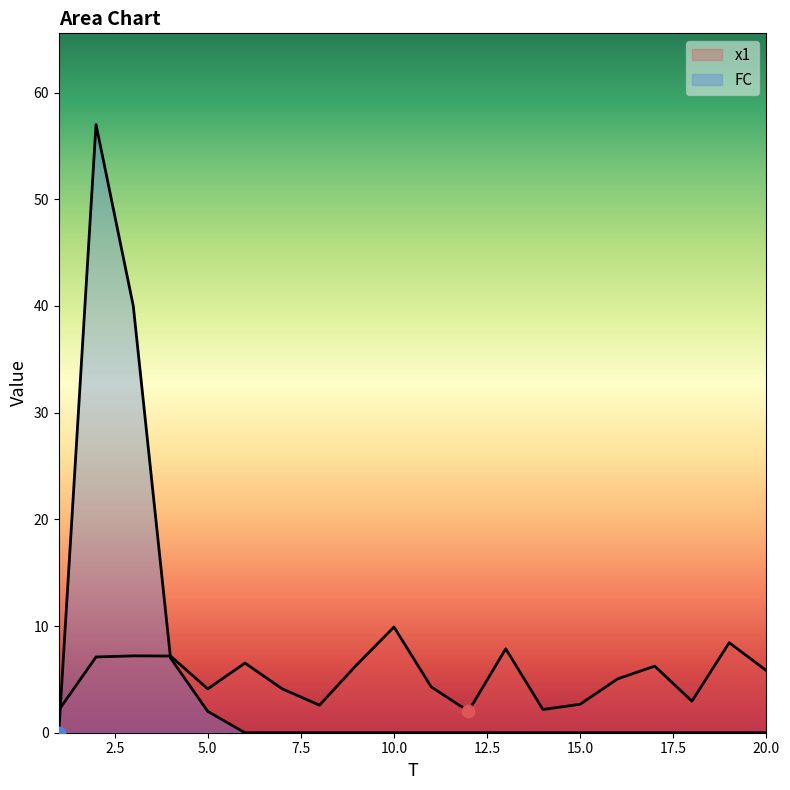

What are all the series names shown in the legend?

x1, FC